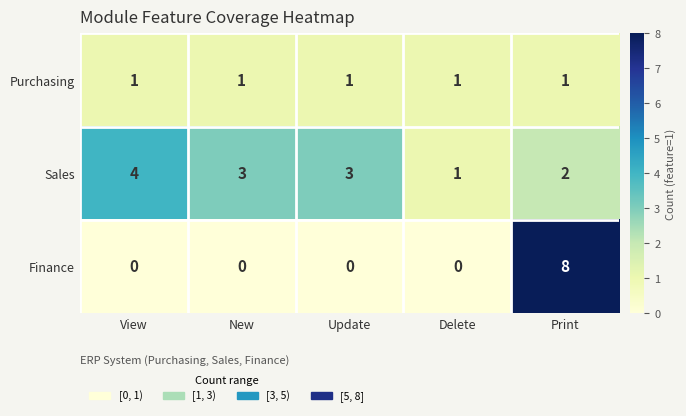

Which series has the widest spread of values?

Finance